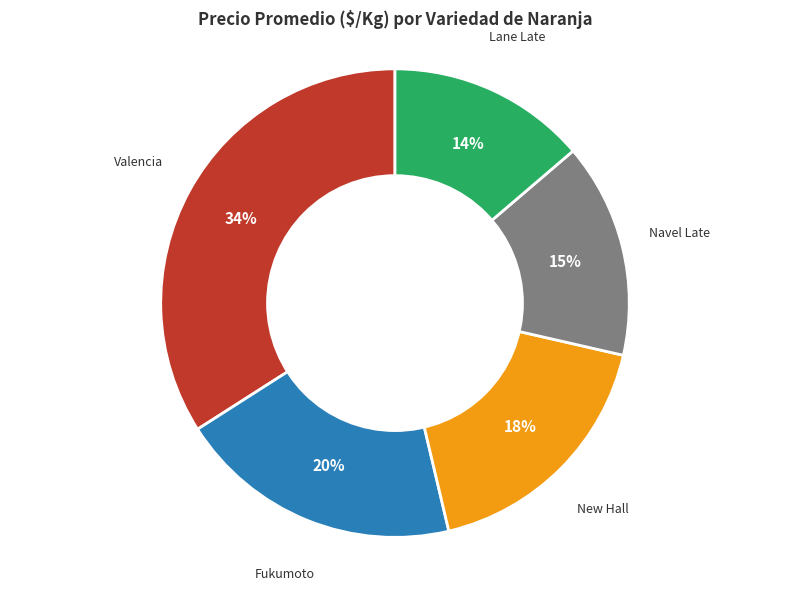

How many segments does this pie chart have?

5